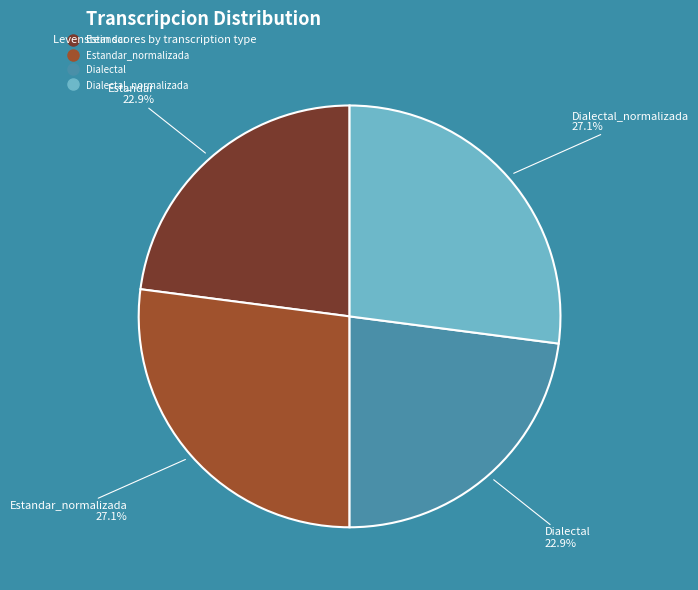

Is there any slice that represents more than half of the pie?

No